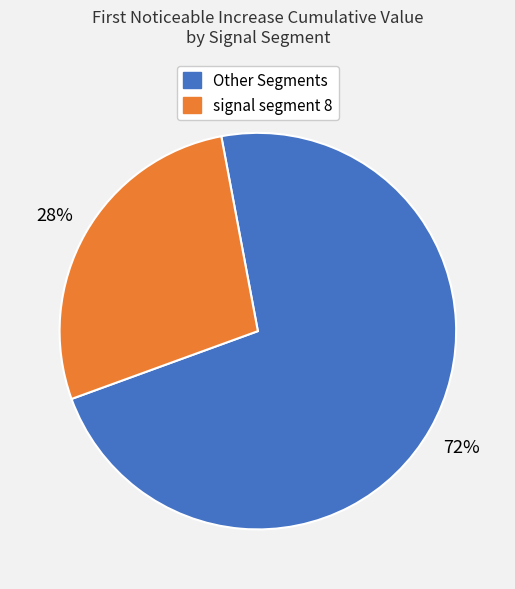

Is there a majority slice in this chart?

Yes